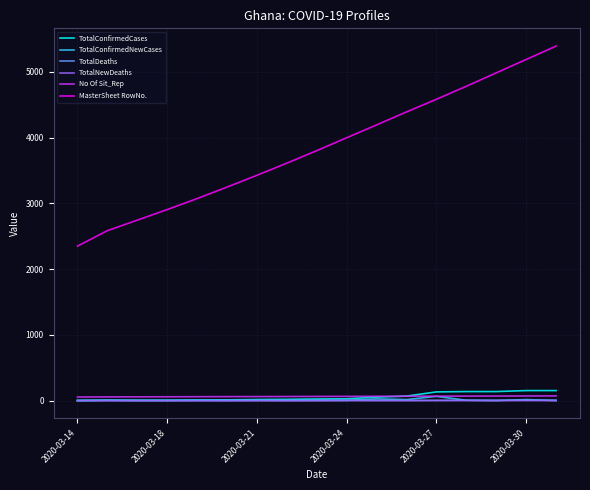

At how many categories does at least one series exceed 5320?

1